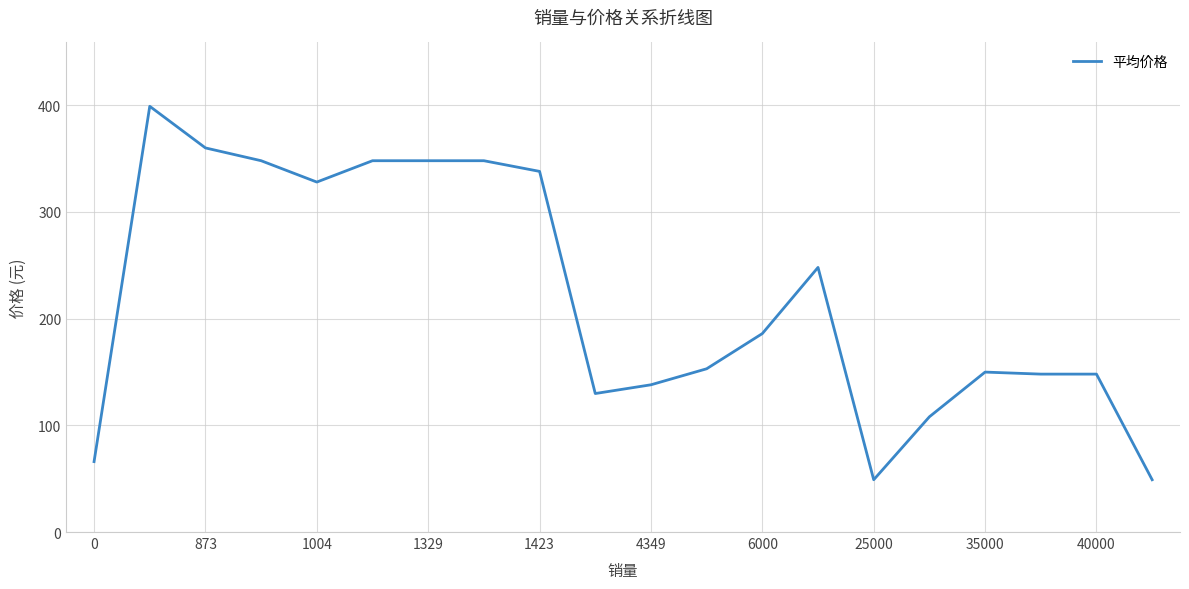

What is the smallest value displayed?

49.0